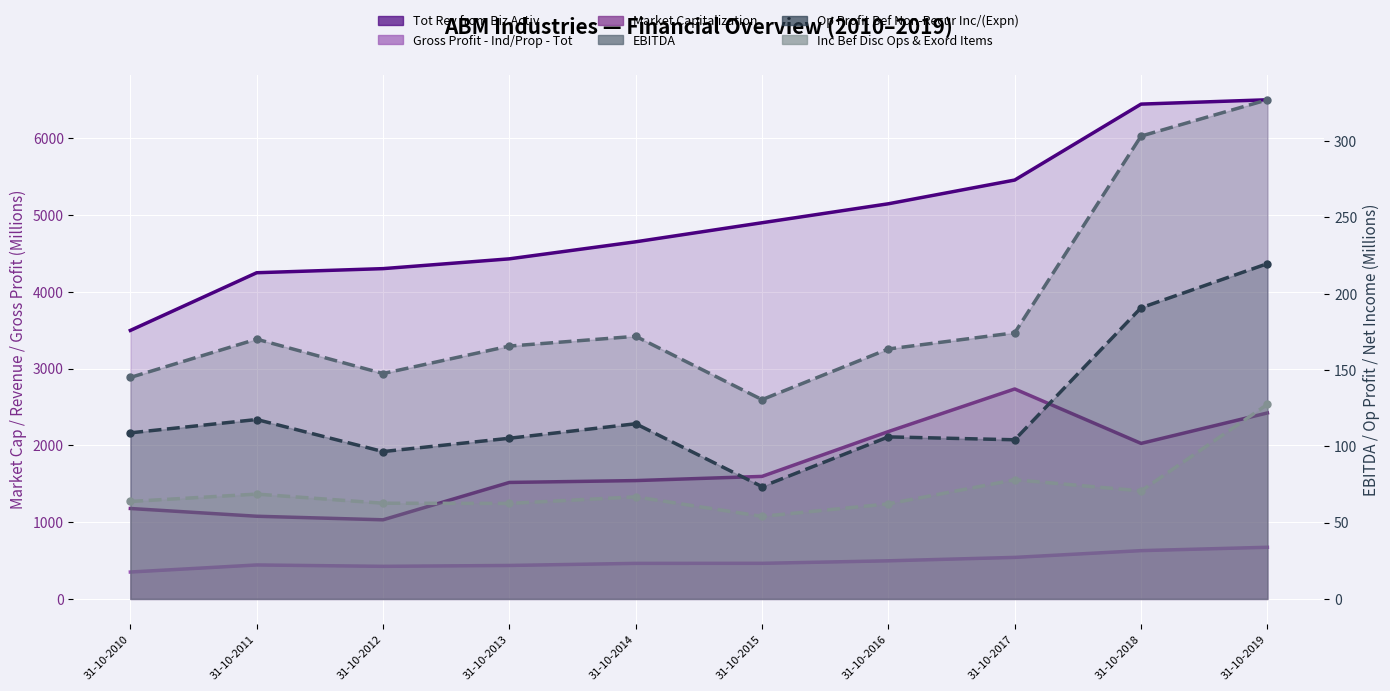

Which series changed the most between 31-10-2012 and 31-10-2013?

Market Capitalization